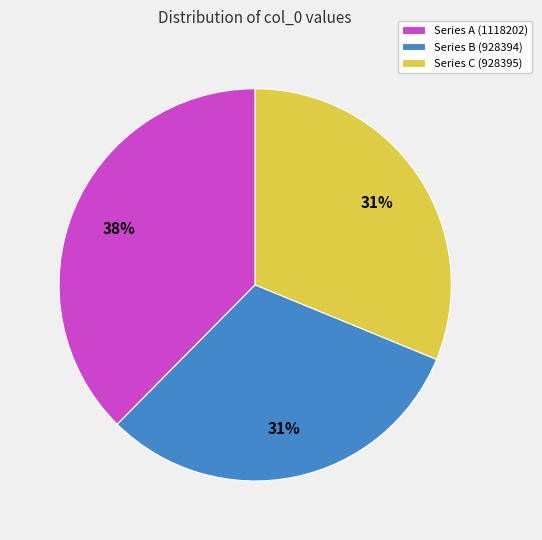

Combined, do Series B (928394) and Series C (928395) account for over 50%?

Yes